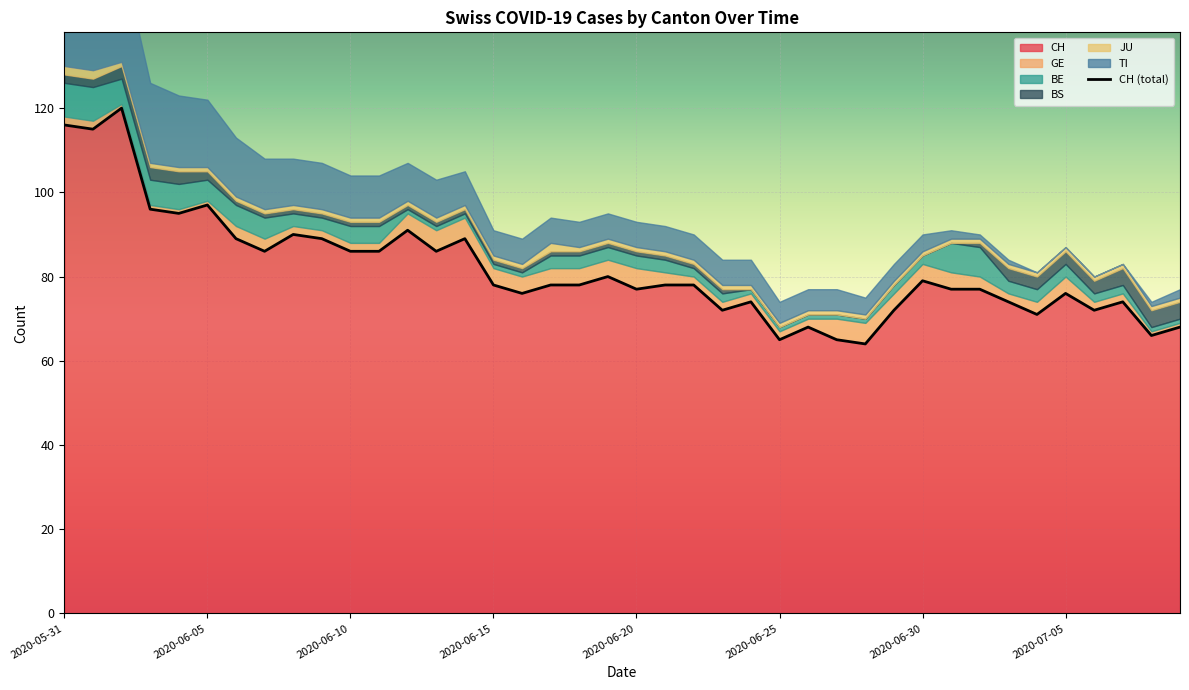

How many values are below 78?

18